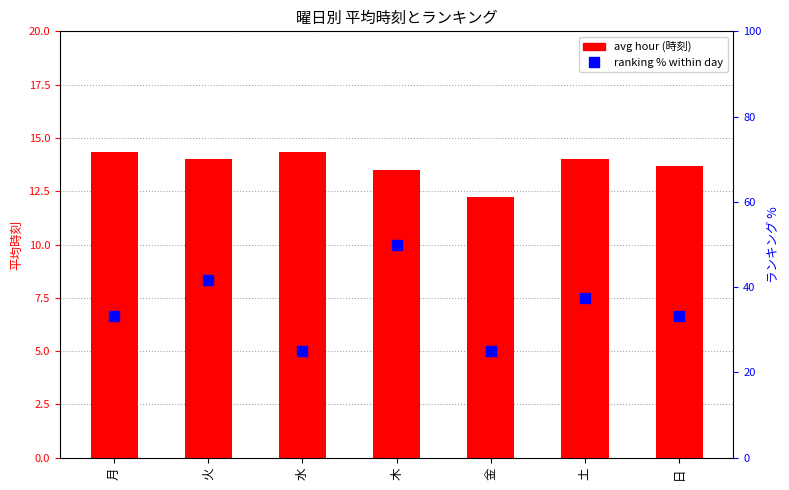

Between 木 and 金, which is larger?

木